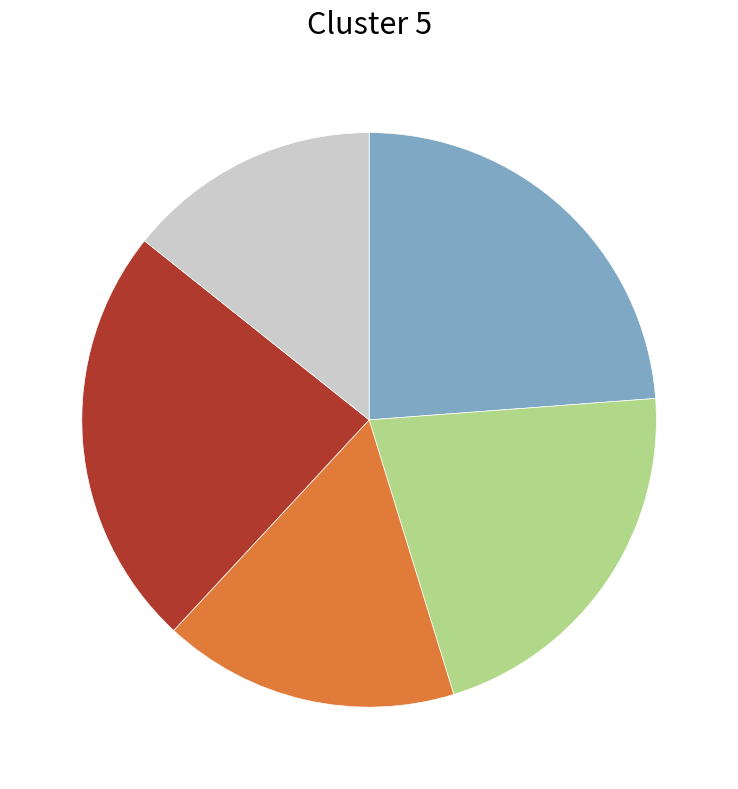

Is there a majority slice in this chart?

No